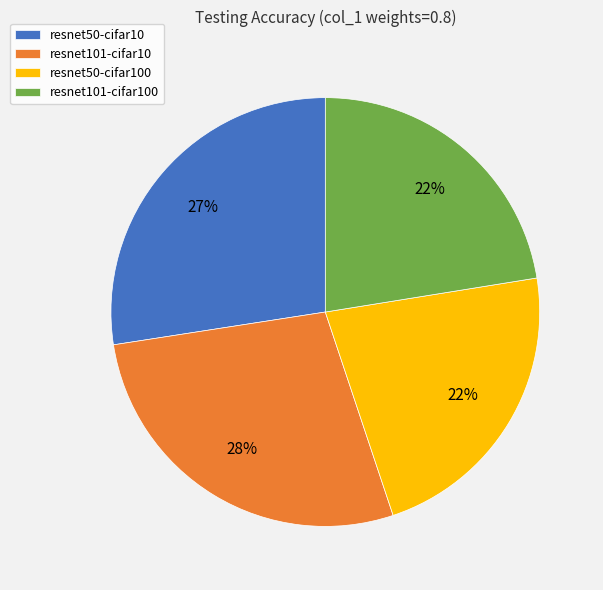

To the nearest percent, what is the average slice percentage?

25%